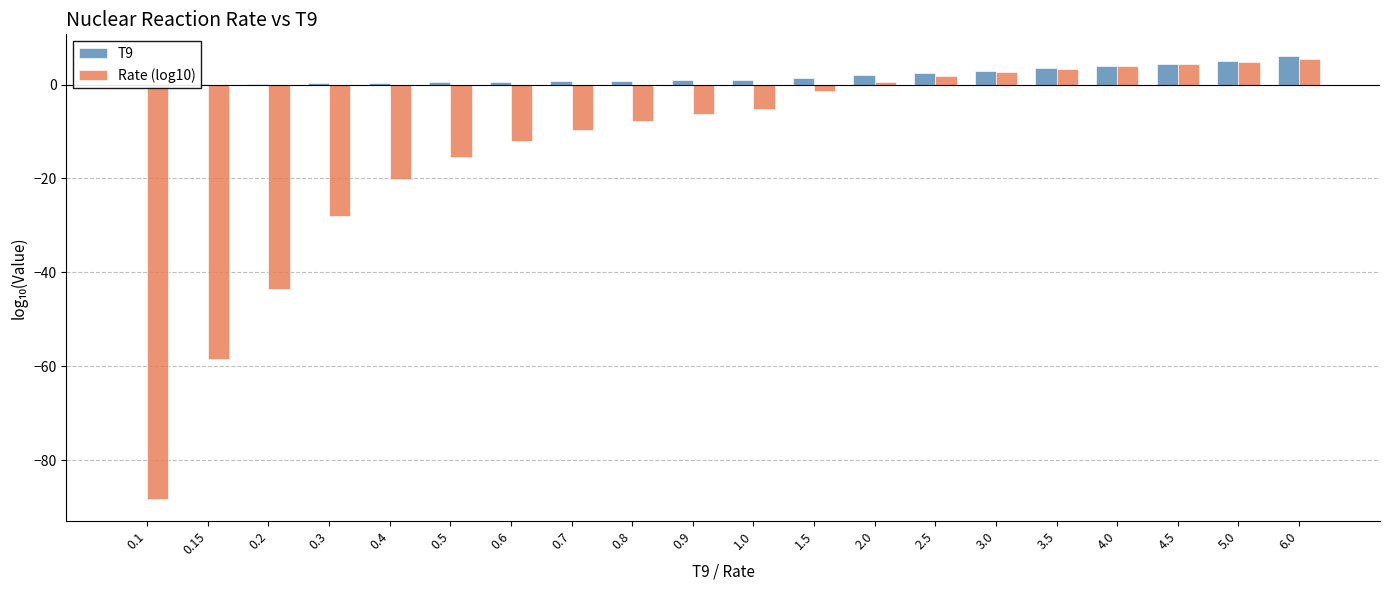

How many distinct data groups are displayed?

2